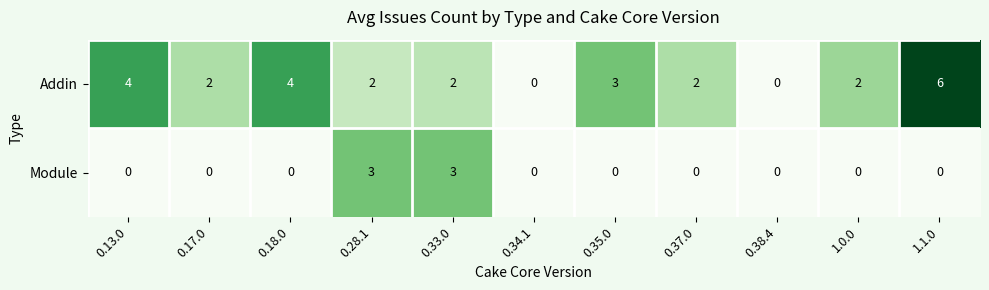

What is the greatest value displayed?

6